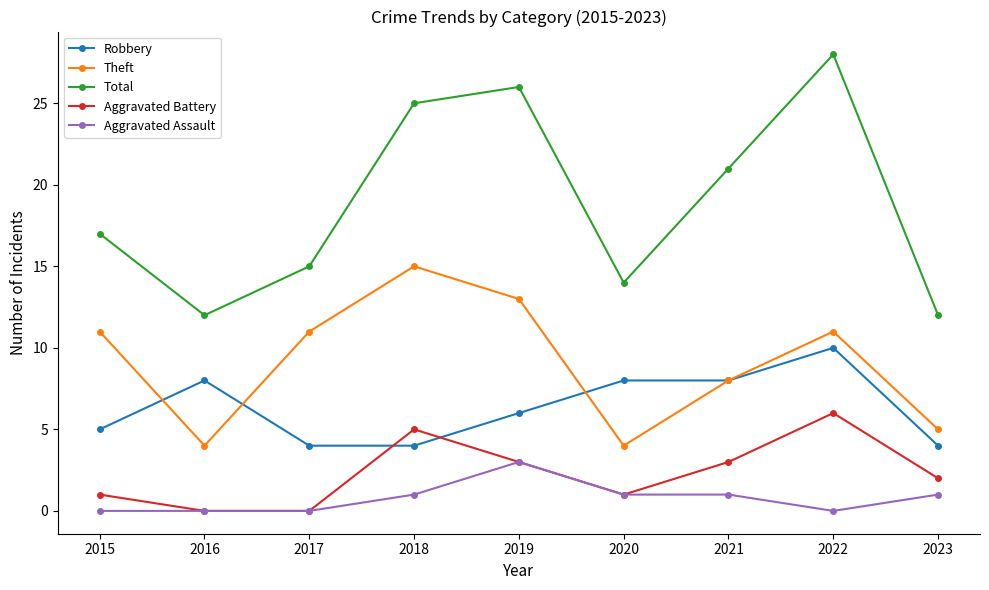

Count the number of categories in the chart.

9